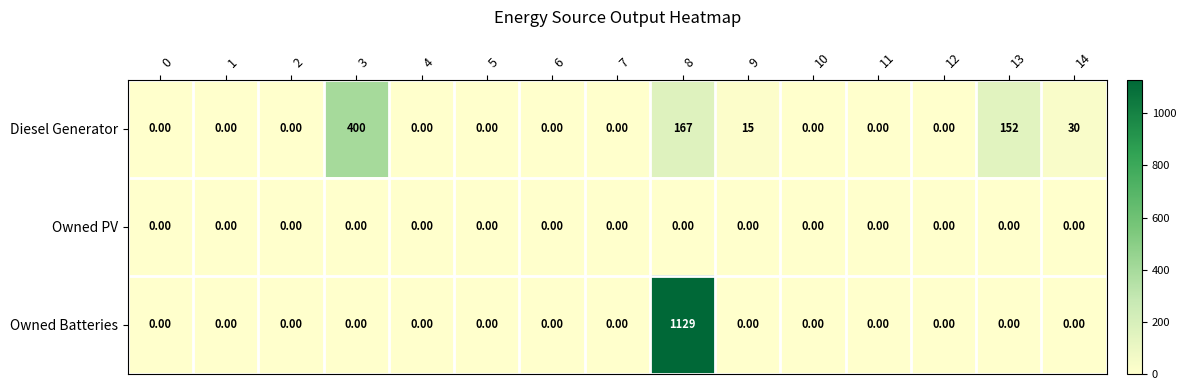

List the series in order of their peak value, lowest first.

Owned PV, Diesel Generator, Owned Batteries